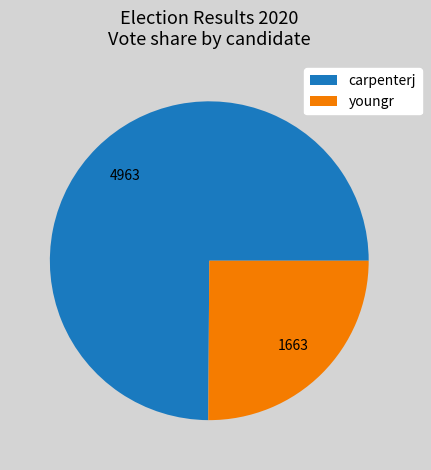

Rank the categories by value from lowest to highest.

youngr, carpenterj